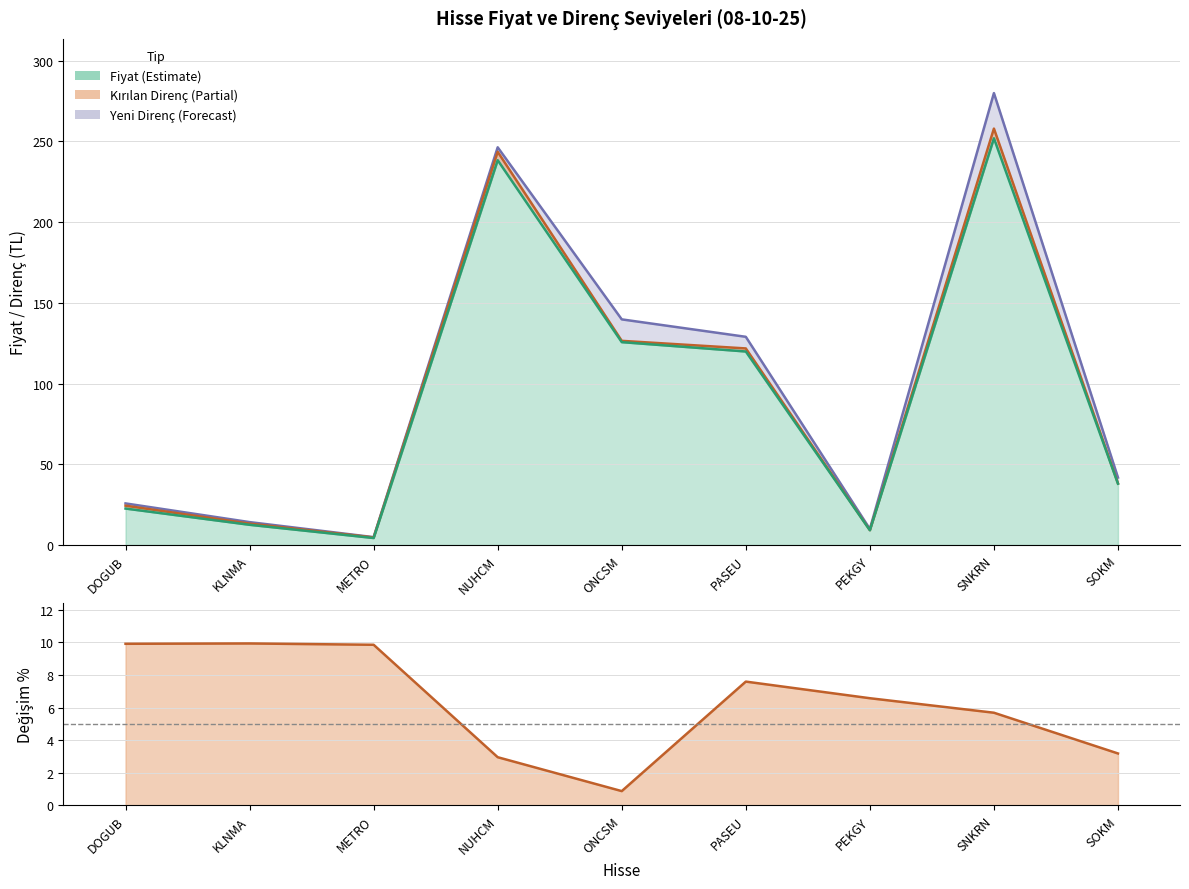

True or false: Kırılan_Direnc and Yeni_Direnc intersect in this chart.

False